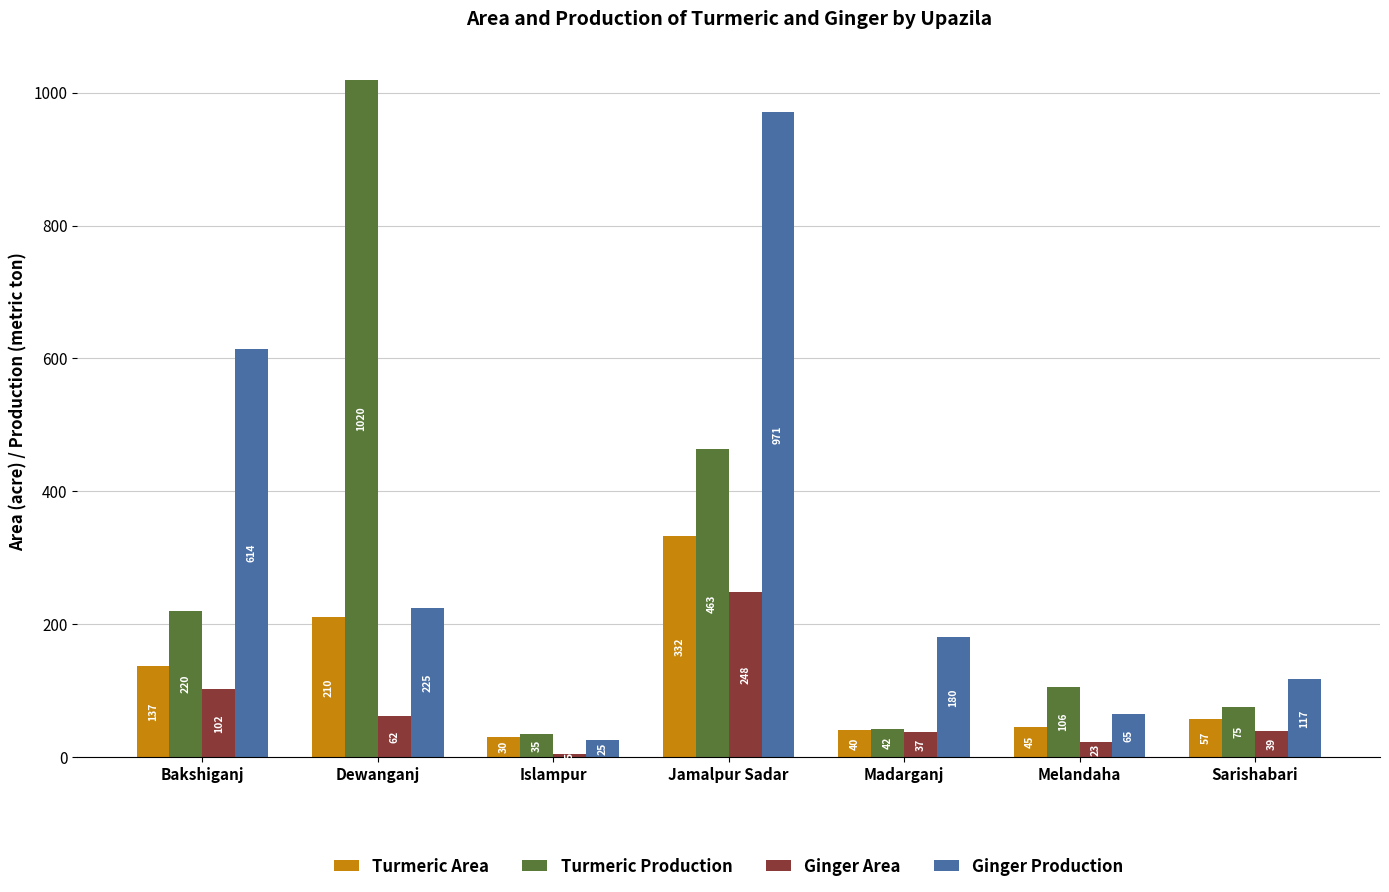

What is the value of the Ginger Production bar at the 6th from the left?

65